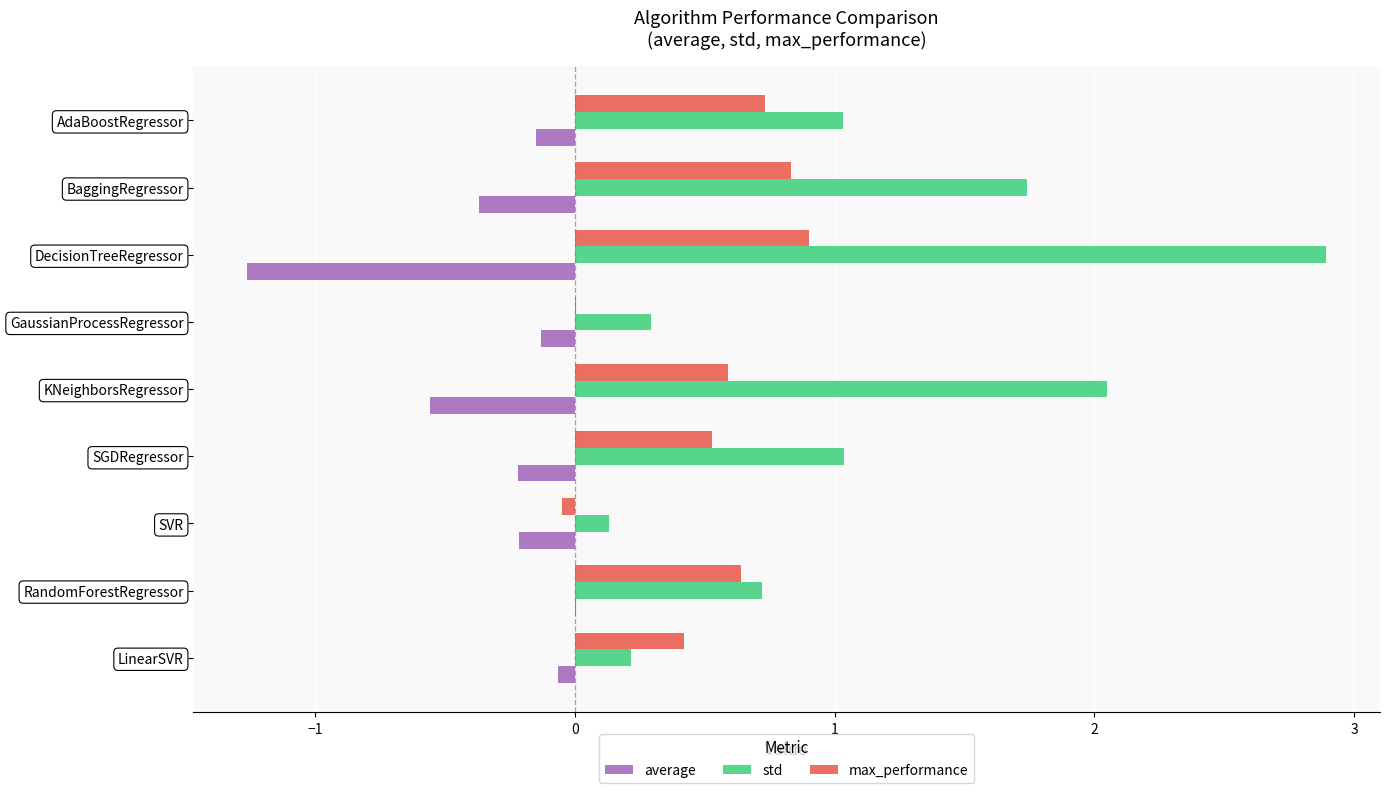

At which category is the sum across all series the highest?

DecisionTreeRegressor